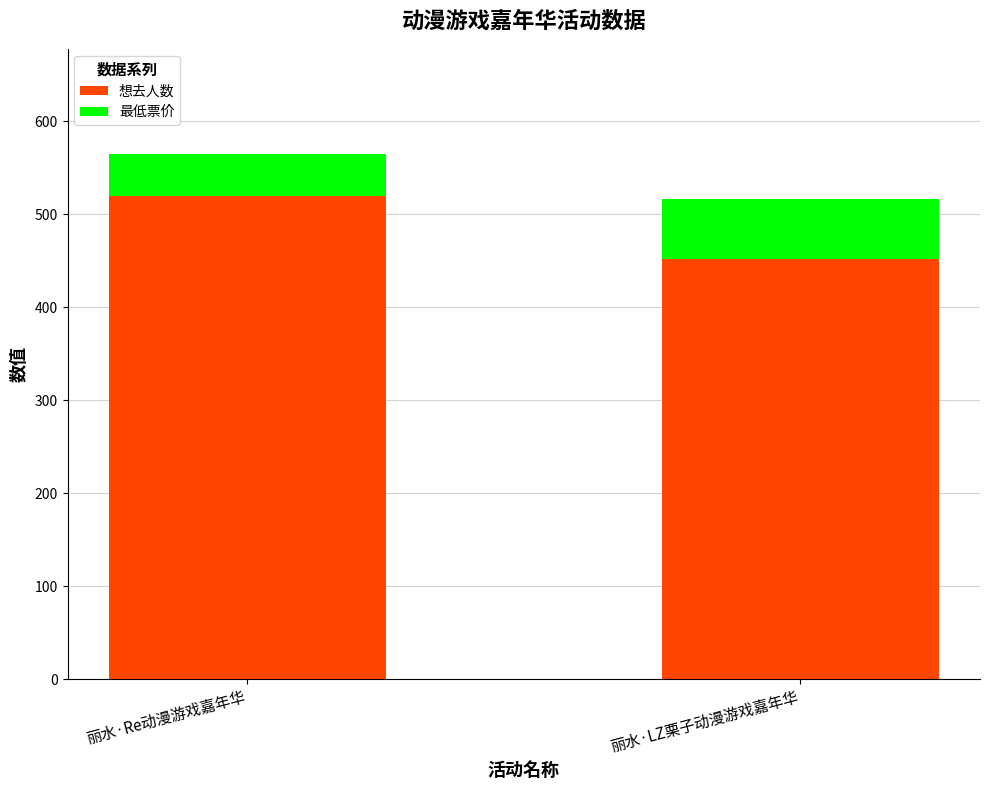

Count the 想去人数 values in the range 452 to 520.

2